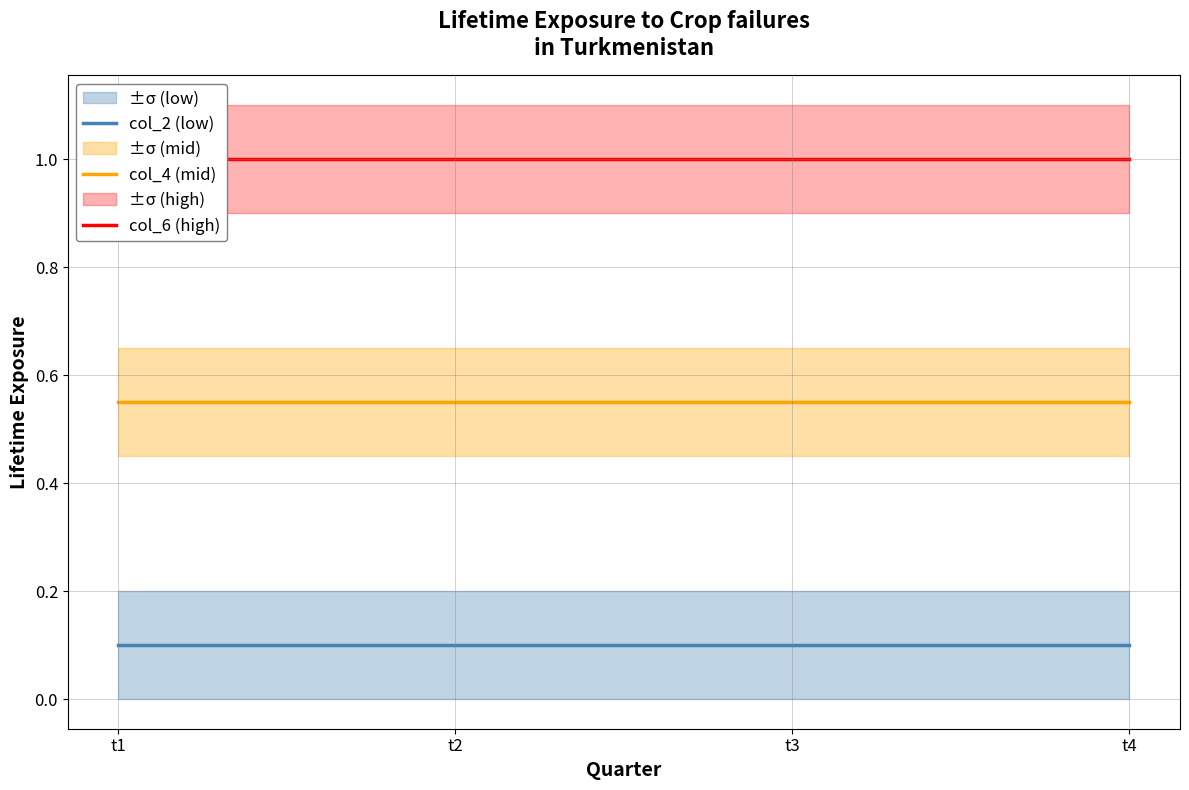

Reading right to left, transcribe all the data shown in this chart.

col_2 (low): 0.1	0.1	0.1	0.1
col_4 (mid): 0.6	0.6	0.6	0.6
col_6 (high): 1.0	1.0	1.0	1.0